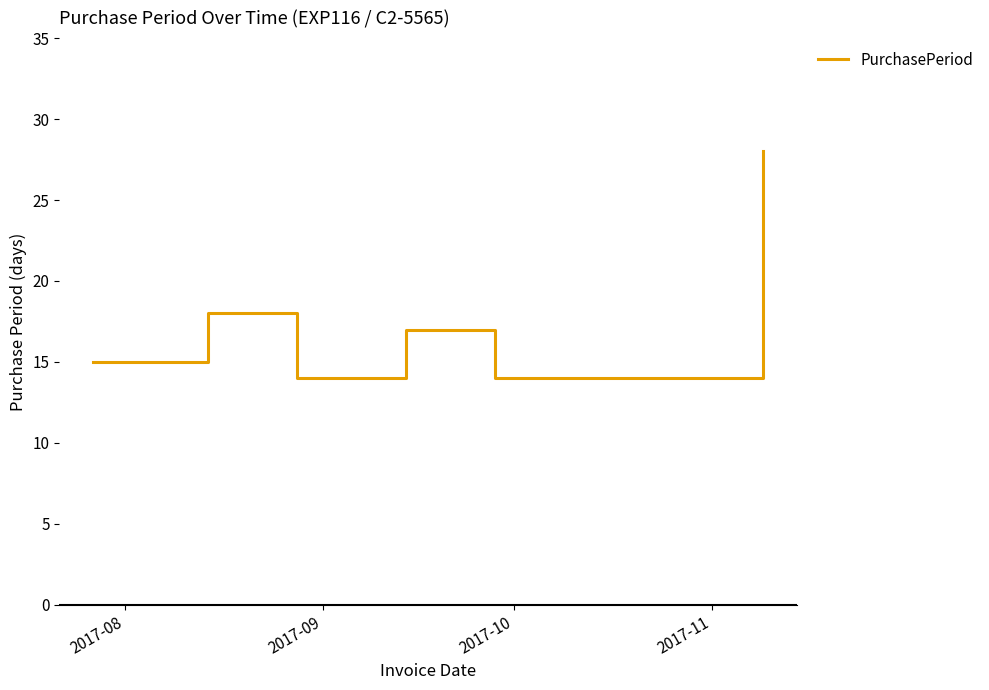

True or false: there are more than 1 points higher than both neighbors.

True